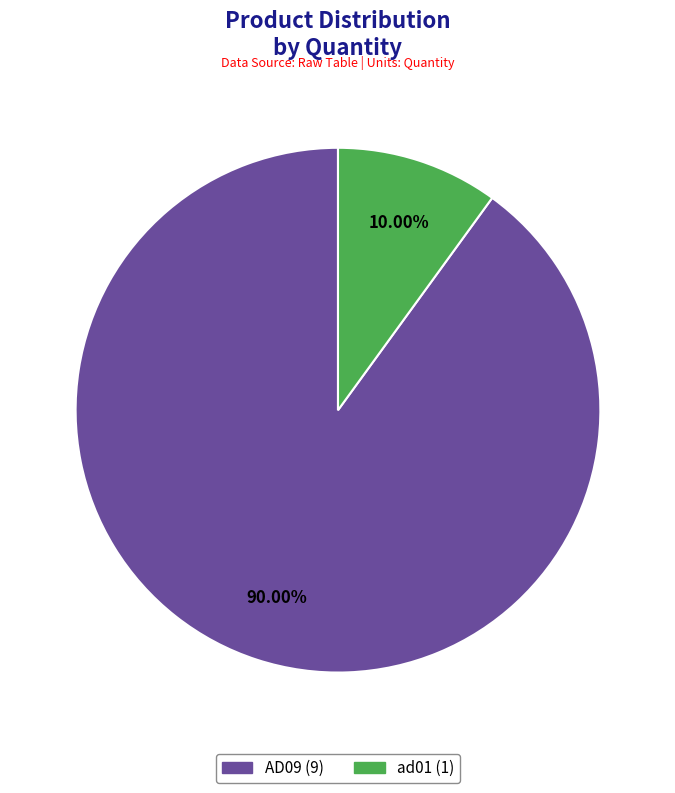

Is there any slice that represents more than half of the pie?

Yes